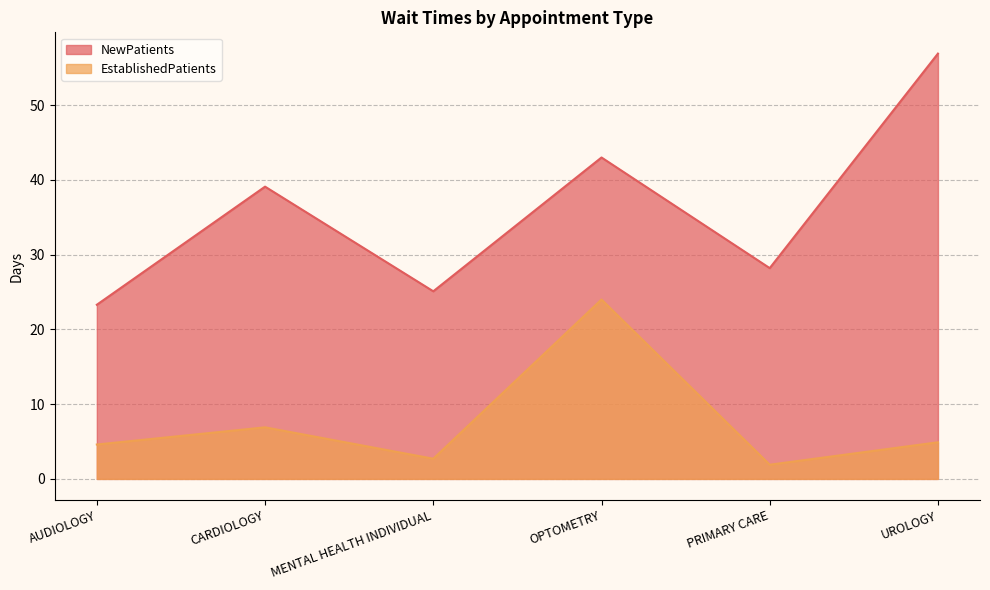

How many values in the EstablishedPatients series are below 4?

2